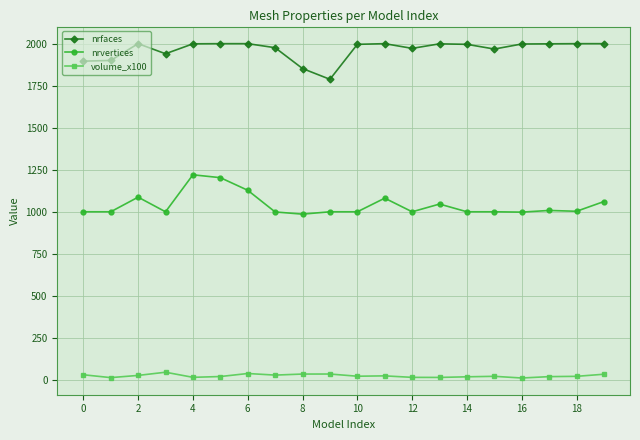

Which series has the largest range (max minus min)?

nrvertices